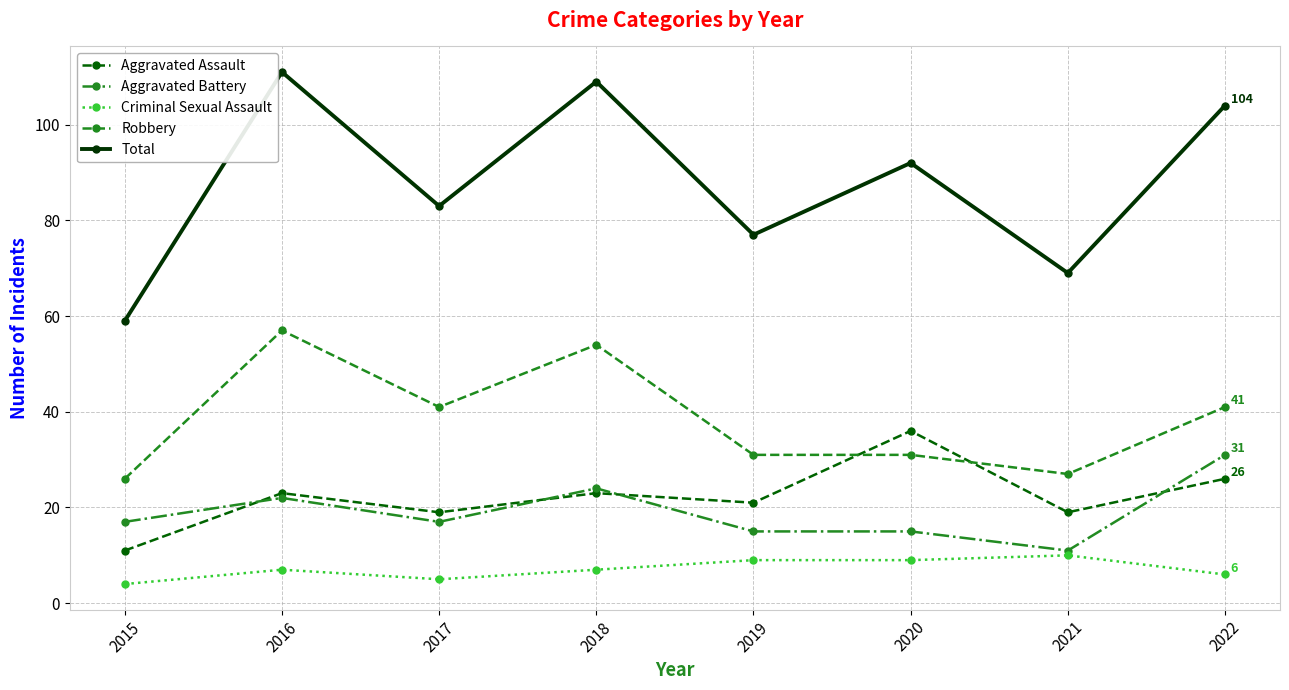

Which category has the highest value in the Total series?

2016